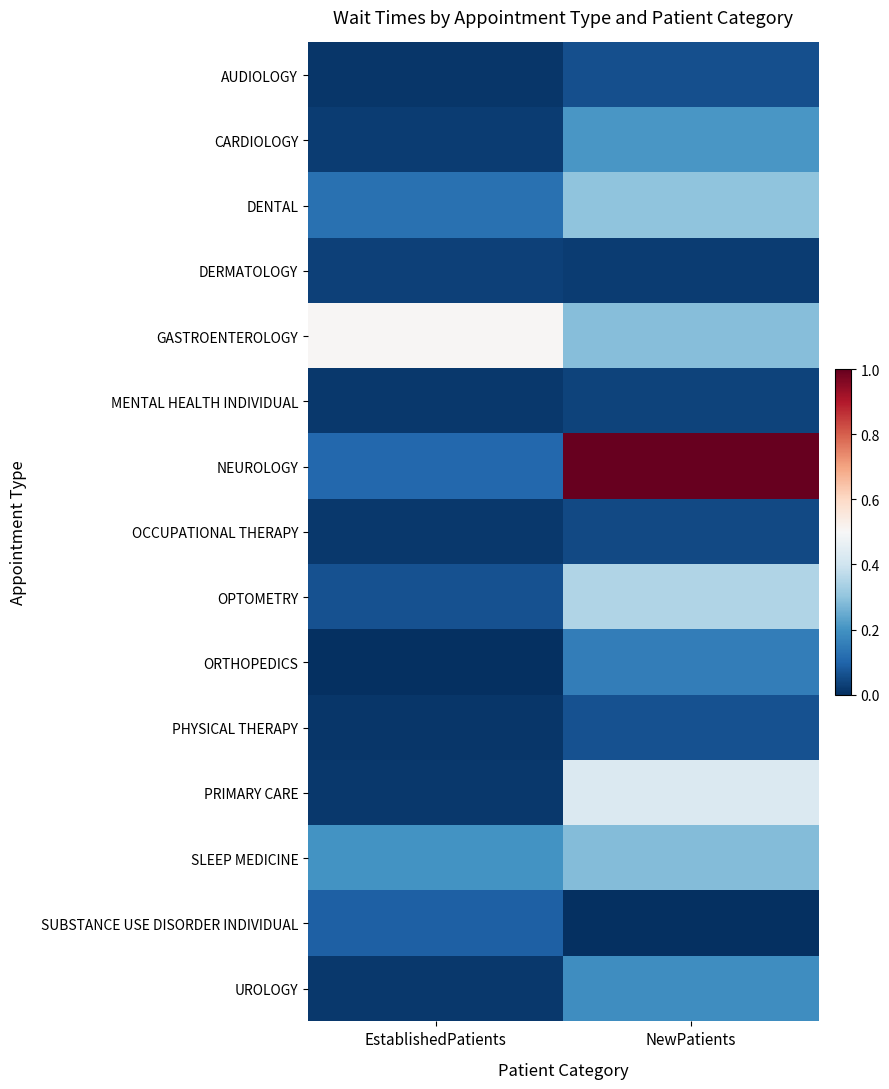

What is the total value across all series at EstablishedPatients?

1.2